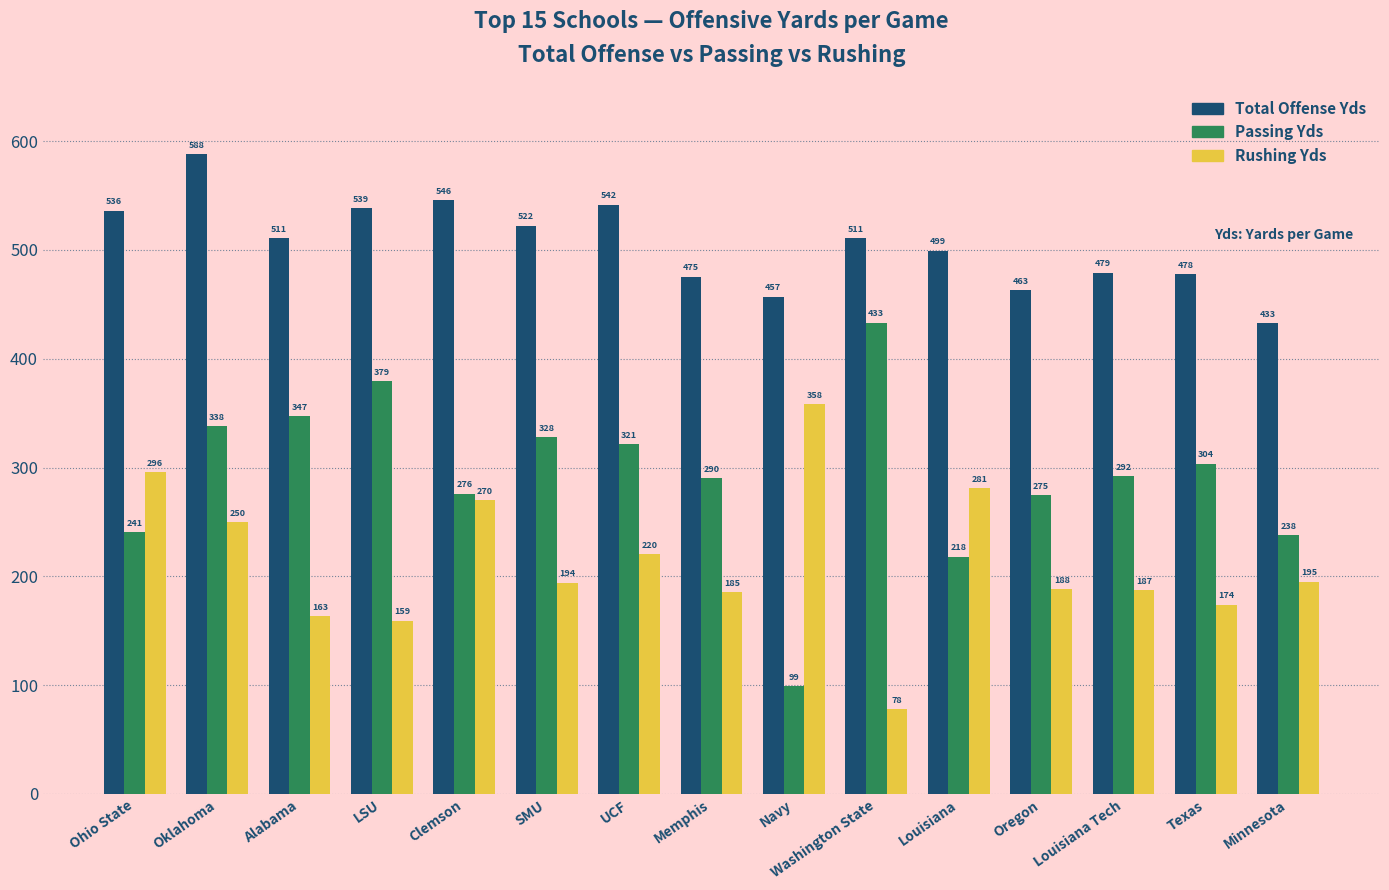

Which label corresponds to the largest value in the chart?

Oklahoma